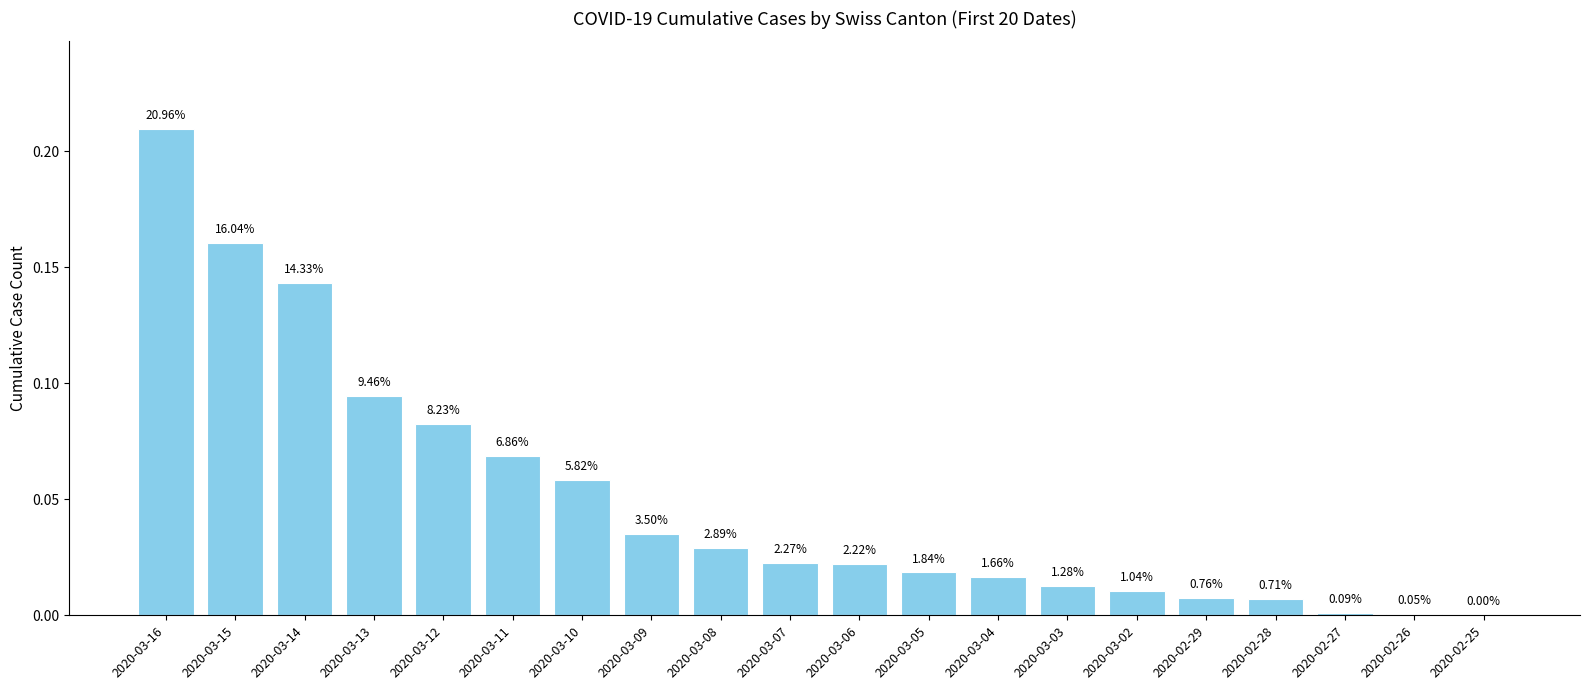

Are the bars horizontal?

No